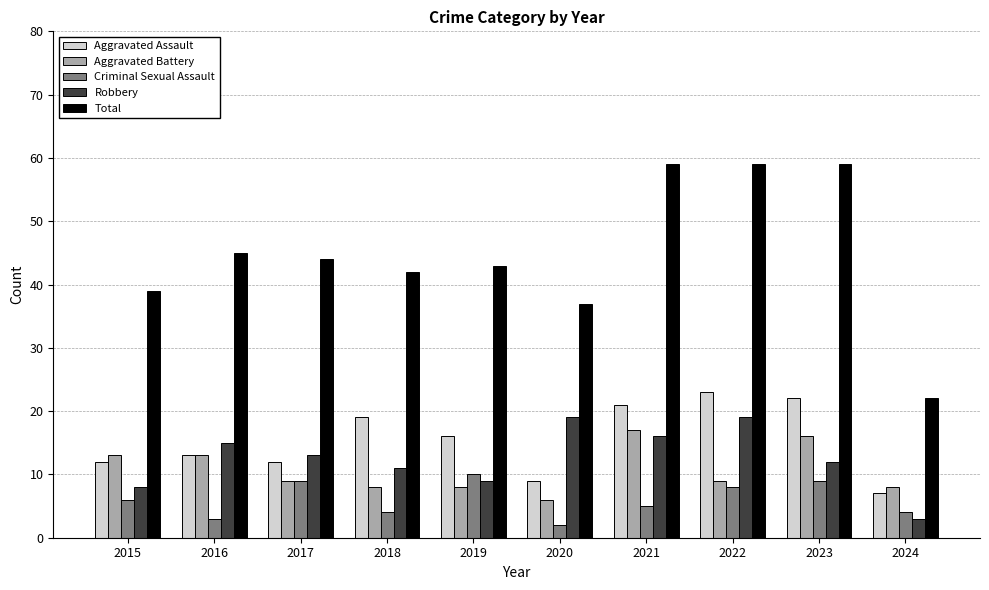

What is the value of the Criminal Sexual Assault bar at the 5th from the left?

10